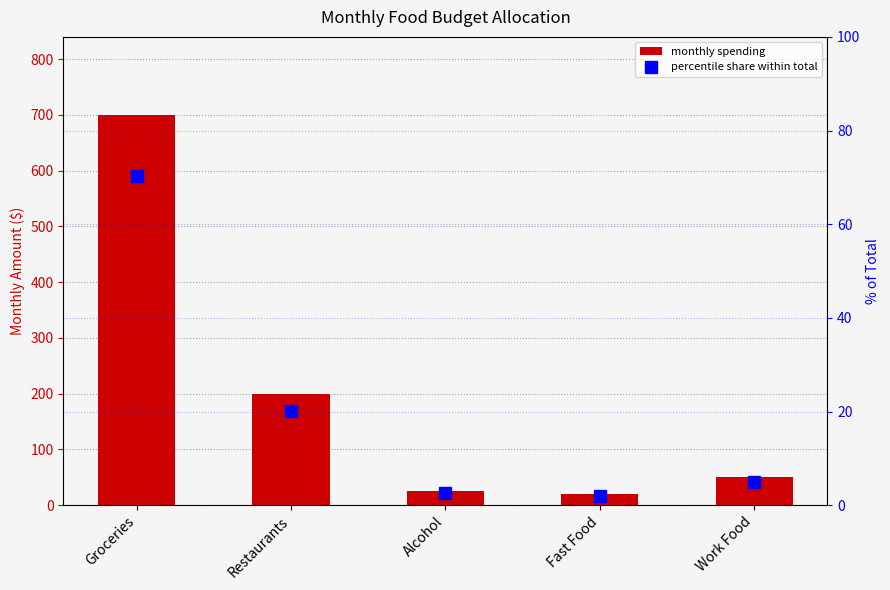

Is it true that percentile share within total equals 30.0 at Groceries?

False